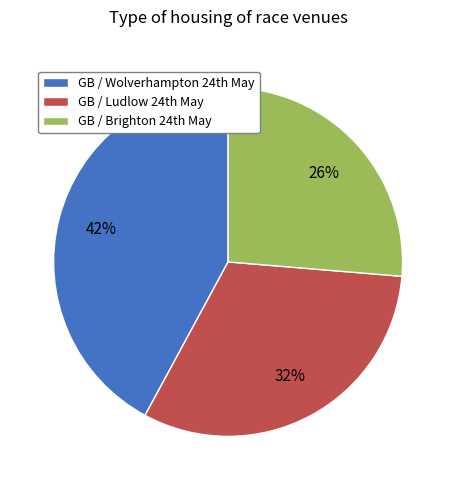

How many slices are in this pie chart?

3